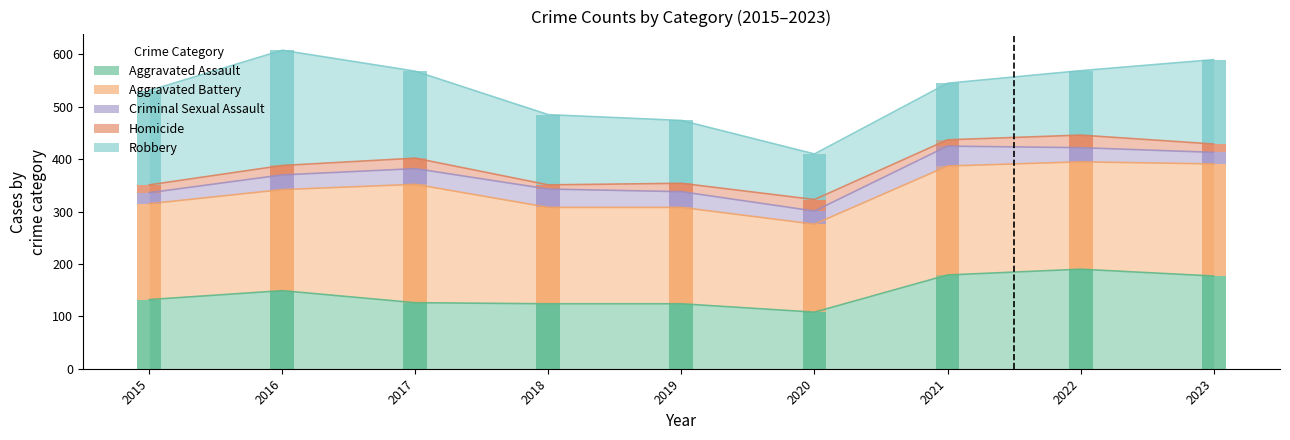

What is the total value across all series at 2018?

485